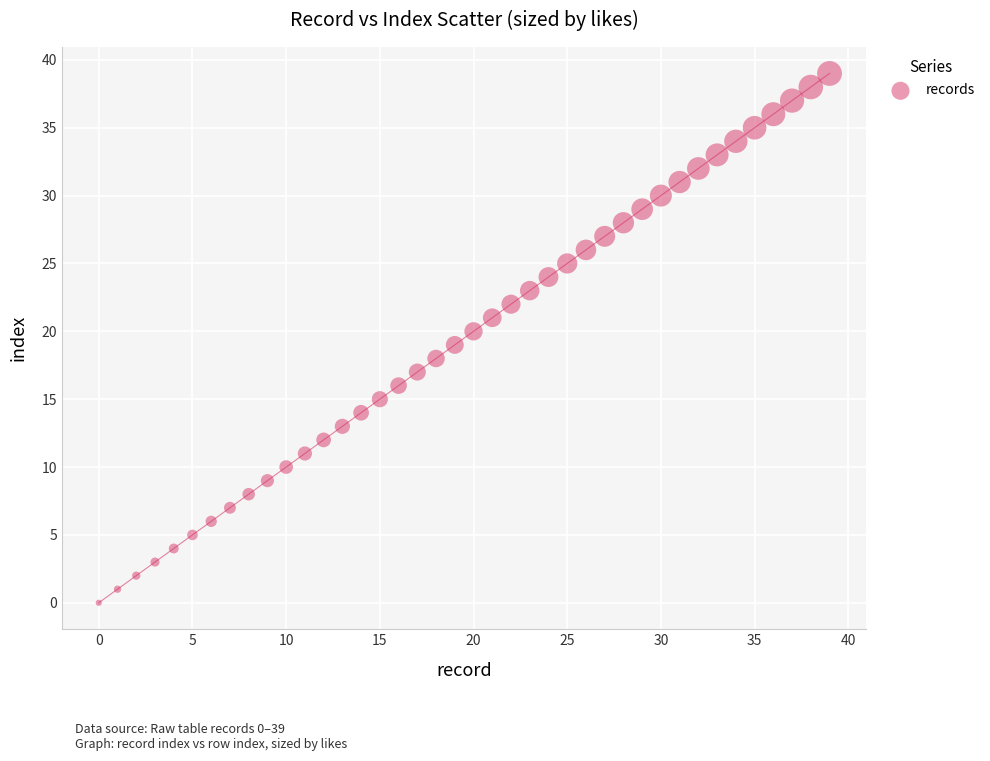

What is the range of Y values (max minus min)?

39